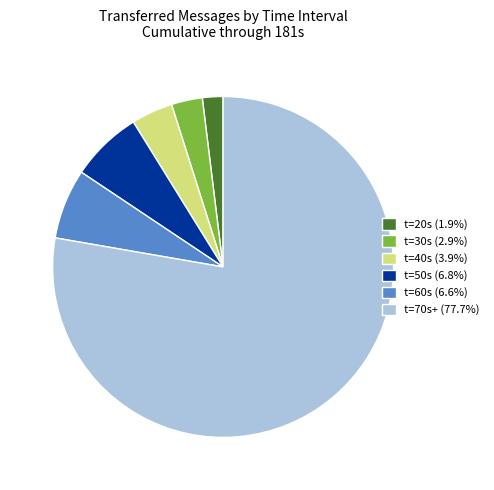

What is the ratio of the value at t=30s (2.9%) to the value at t=50s (6.8%)?

0.4